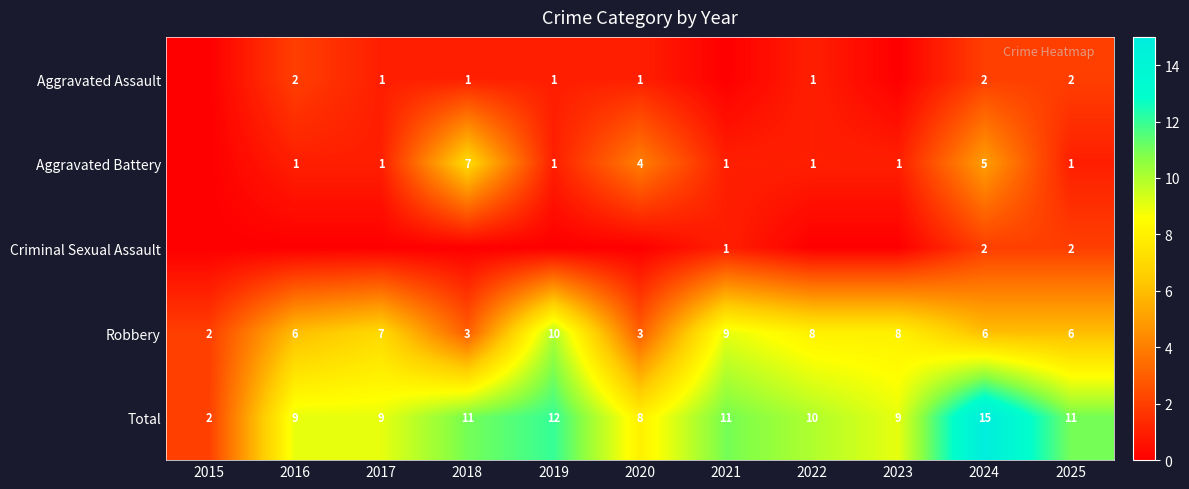

At which label does Total reach its peak?

2024